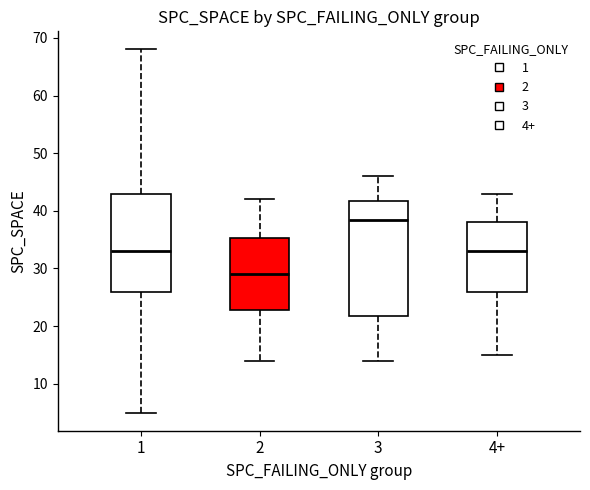

Where is the upper edge of the box for 2 on the y-axis? The values are not printed on the chart, so give them approximately, as read against the axis.

35